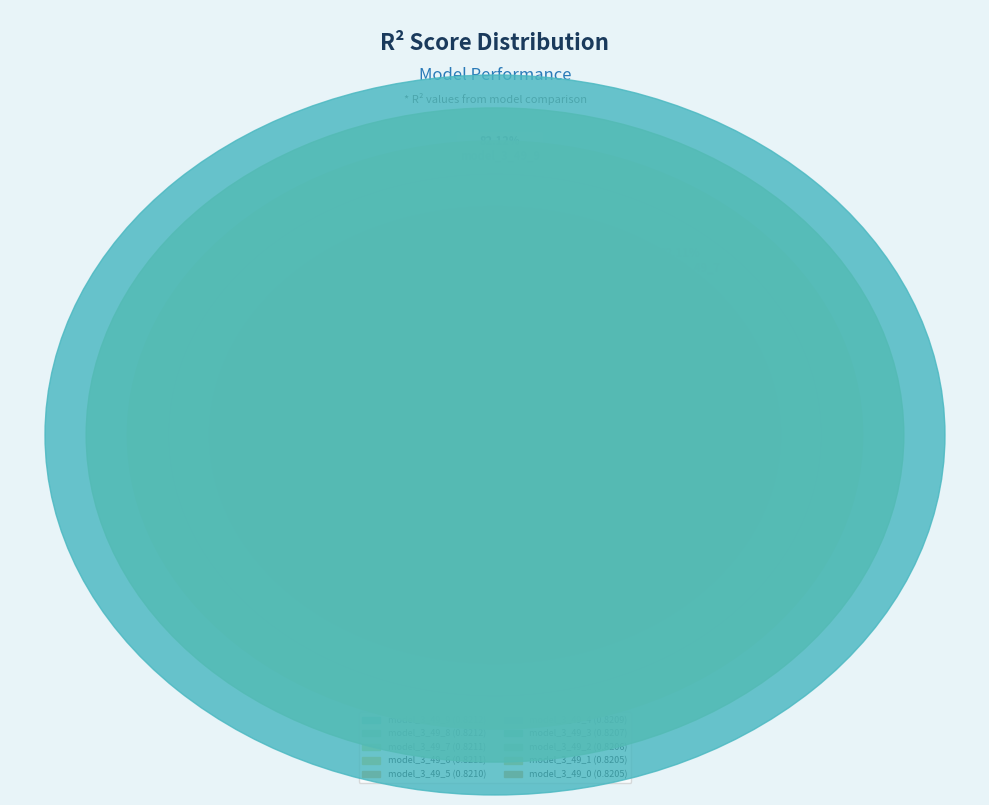

Which category has the biggest portion of the pie?

model_3_49_9